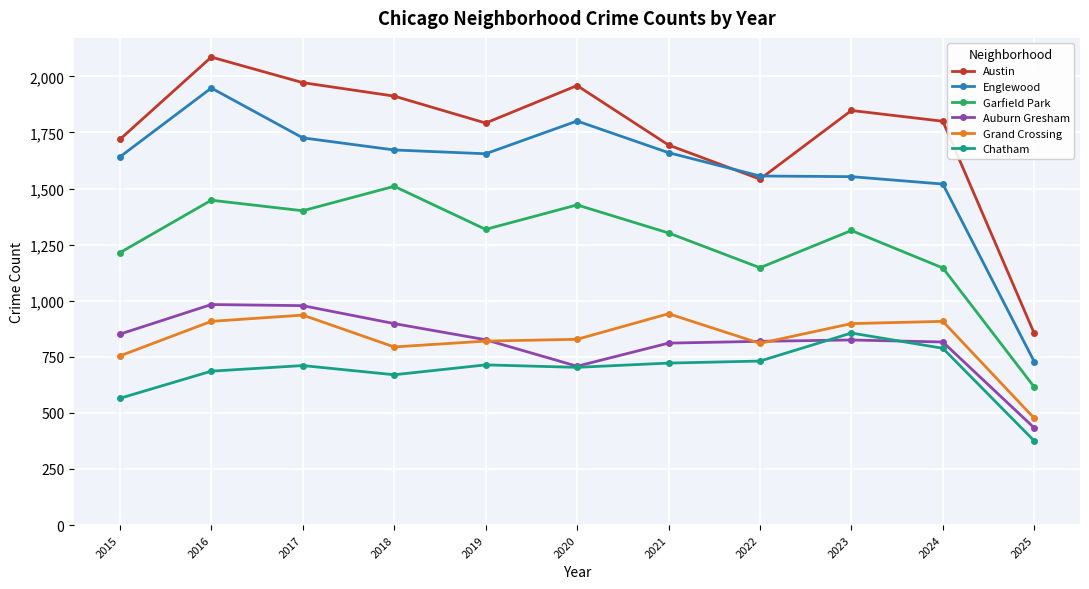

Which series changed the most between 2016 and 2018?

Englewood